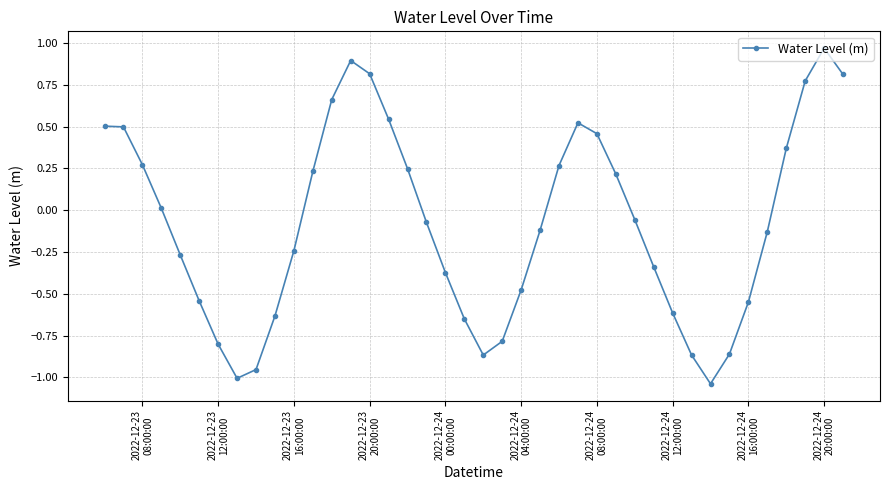

True or false: there are more than 2 points higher than both neighbors.

True